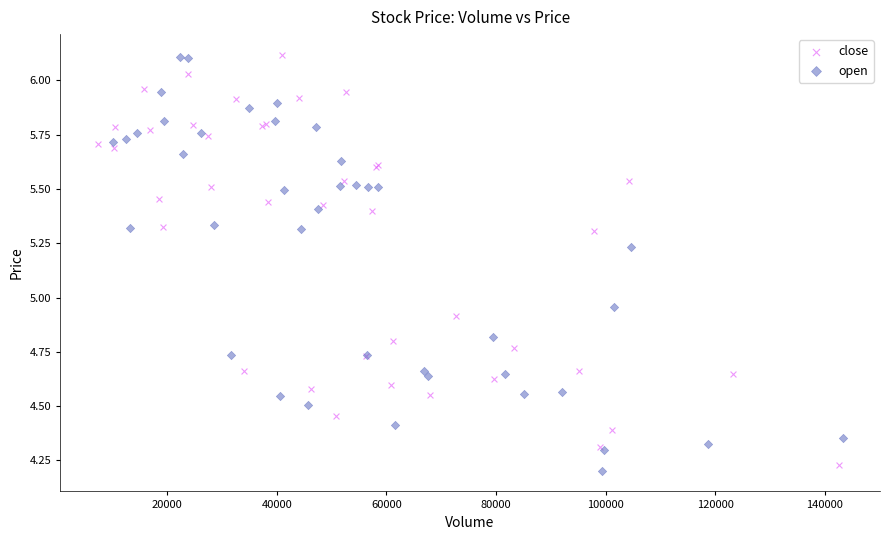

What are all the series names shown in the legend?

close, open